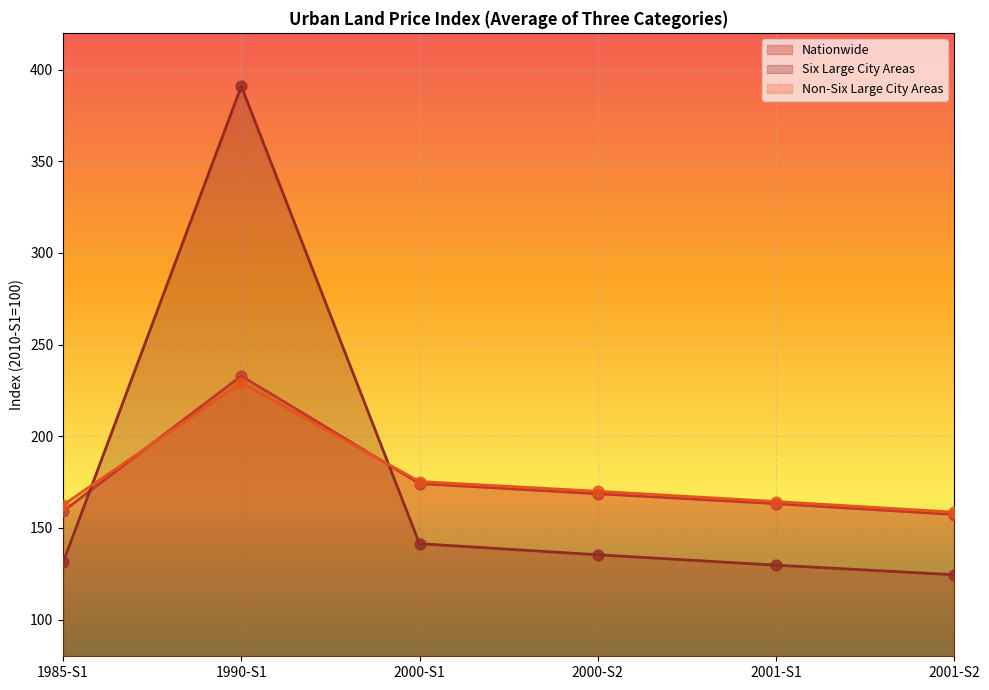

At which category is the sum across all series the highest?

1990-S1